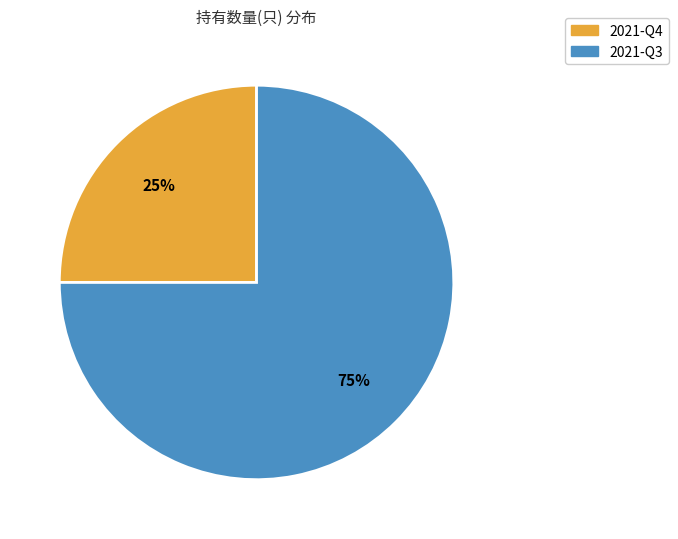

Do 2021-Q3 and 2021-Q4 together represent more than half of the pie?

Yes